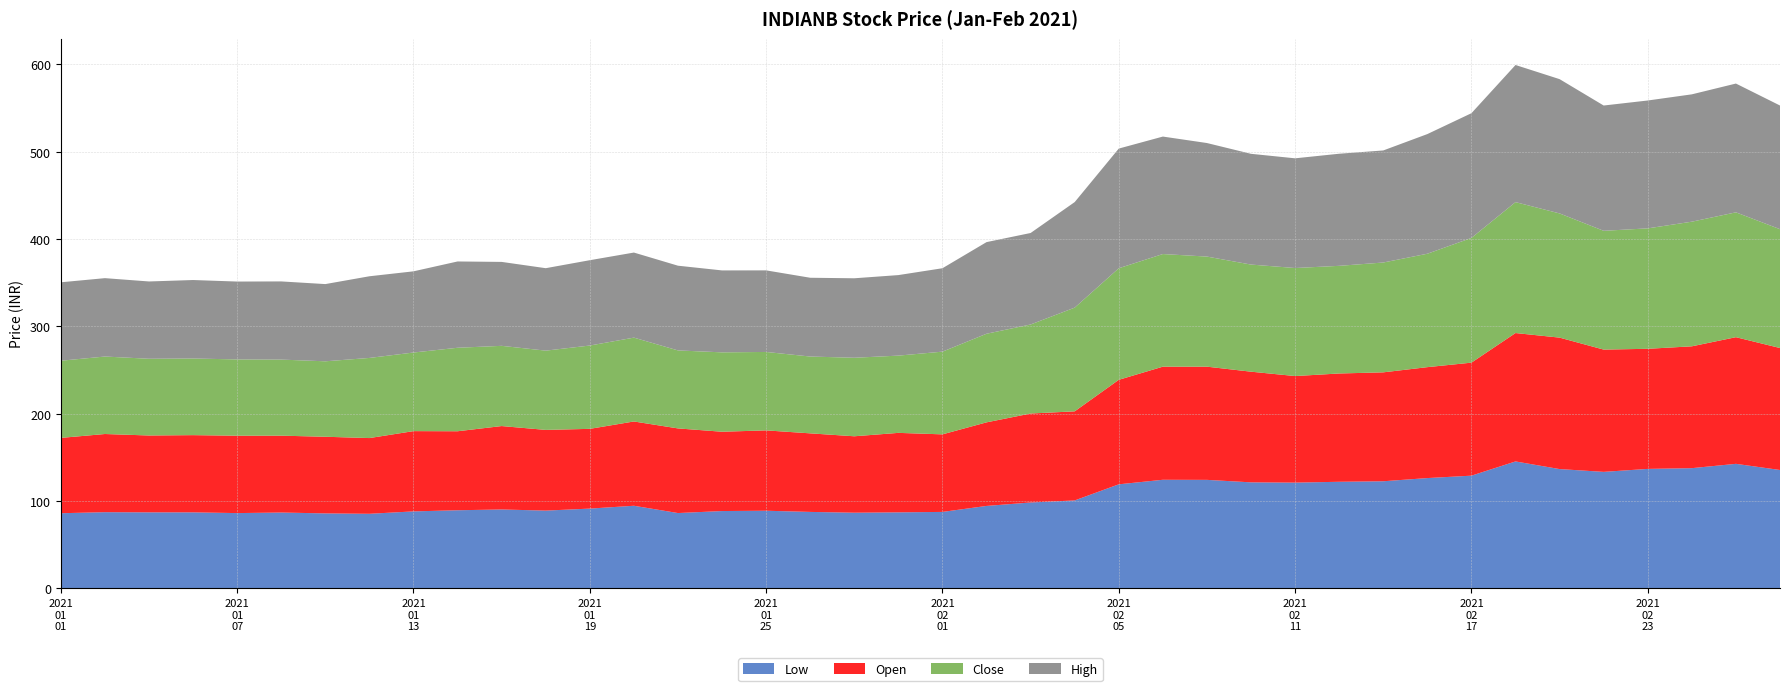

Reading left to right, what are all the values shown in this chart?

Low: 86.0	87.2	87.0	87.0	86.2	86.8	85.8	85.3	88.1	89.4	90.3	89.0	91.3	94.5	86.2	88.5	88.8	87.5	86.6	87.0	87.5	94.3	98.3	100.7	119.1	124.3	124.2	121.3	121.0	122.0	122.6	126.2	129.0	145.3	136.6	133.3	136.8	137.6	142.6	135.5
Open: 86.2	89.5	88.0	88.4	88.6	88.0	87.8	86.7	91.9	90.5	95.5	92.4	91.3	96.5	96.9	90.8	92.0	90.0	87.5	91.0	88.8	95.7	101.8	102.0	119.7	129.5	129.6	126.7	122.0	124.0	124.7	127.0	129.4	147.0	150.5	140.0	137.5	139.5	145.0	139.7
Close: 88.3	88.7	87.8	87.8	87.3	87.1	86.4	91.8	90.0	95.6	91.8	90.8	95.4	96.0	89.3	90.9	89.8	88.0	89.9	88.5	94.7	101.5	102.0	118.8	127.8	128.9	126.0	122.7	123.7	123.2	125.8	129.8	142.8	149.9	142.2	136.0	137.9	142.7	142.9	136.1
High: 89.8	89.8	88.5	89.8	89.2	89.5	88.4	93.5	93.0	98.8	96.1	94.4	97.7	97.4	97.0	93.8	93.4	90.2	91.0	92.2	95.5	104.9	104.8	120.8	137.0	134.5	130.0	126.8	125.6	128.3	128.3	137.0	142.8	157.0	153.8	143.4	146.4	145.8	147.4	141.6